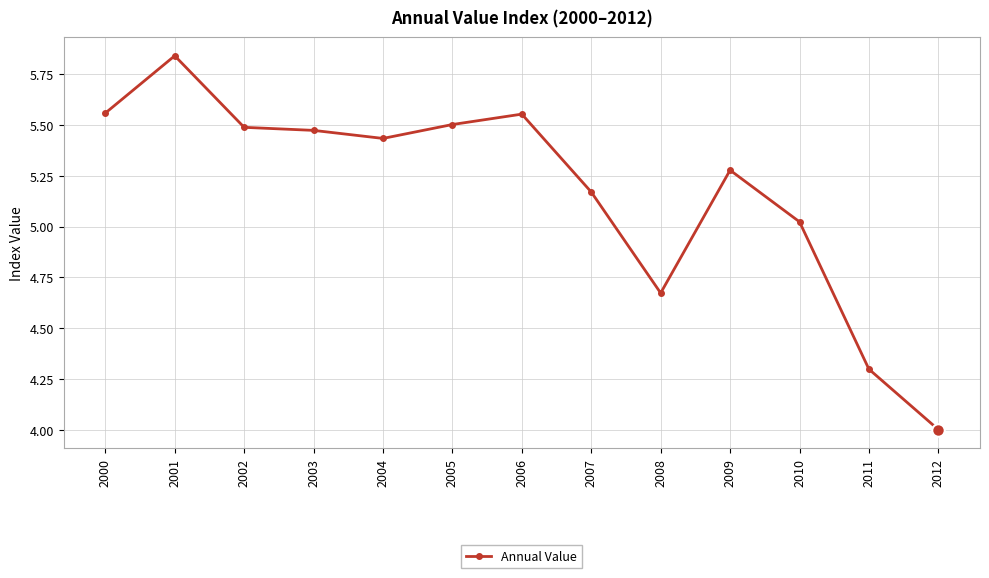

What is the difference between the values at 2009 and 2007?

0.1